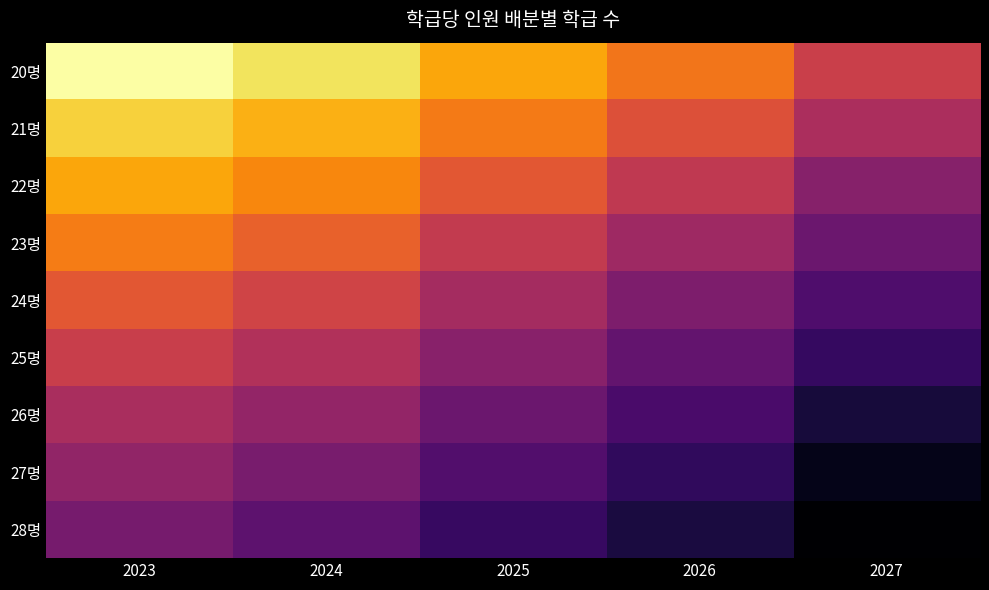

At which category does the chart reach its minimum across all series?

2027